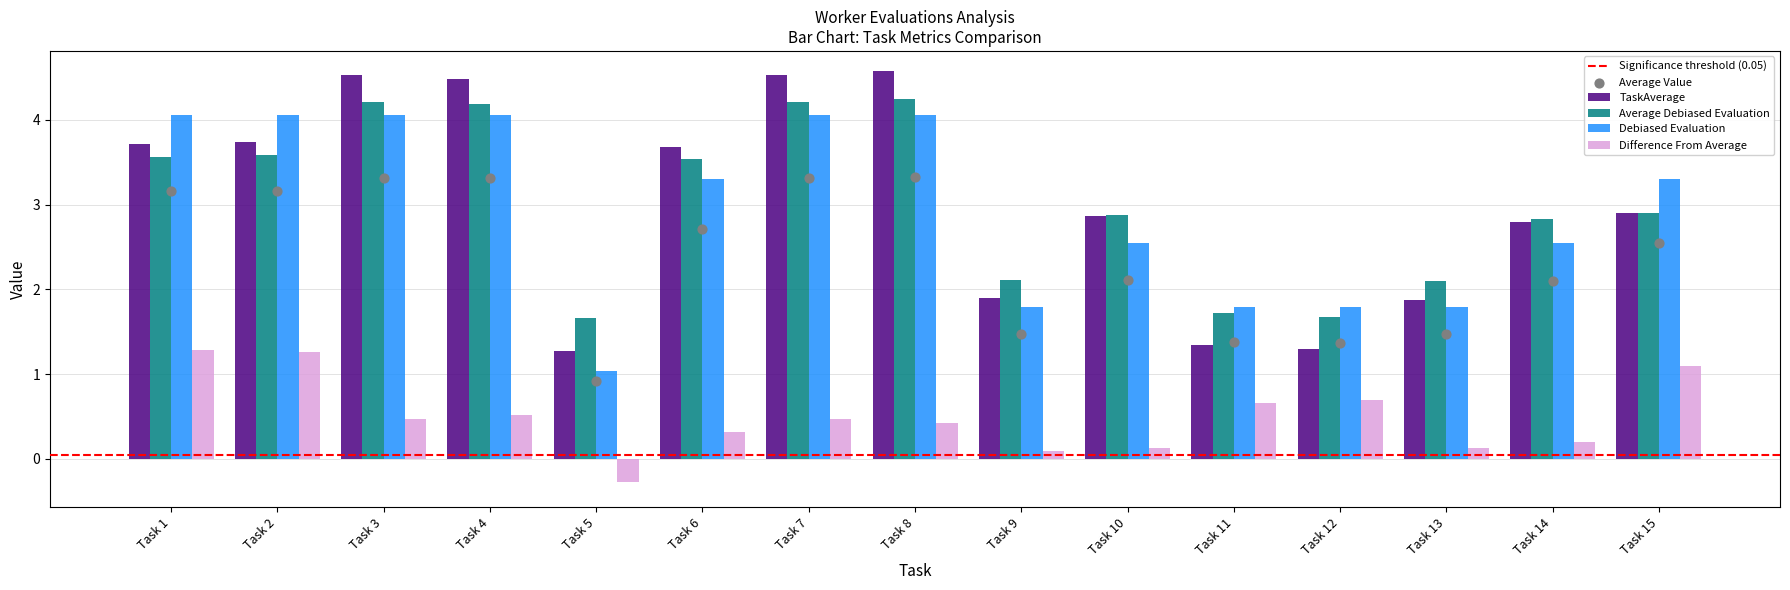

Which series has the largest Y range (max minus min)?

TaskAverage